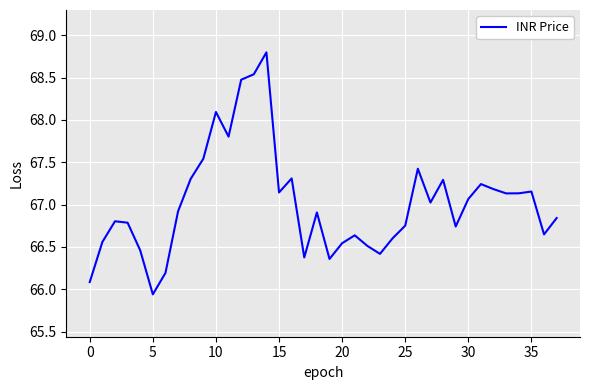

What is the greatest value displayed?

68.8